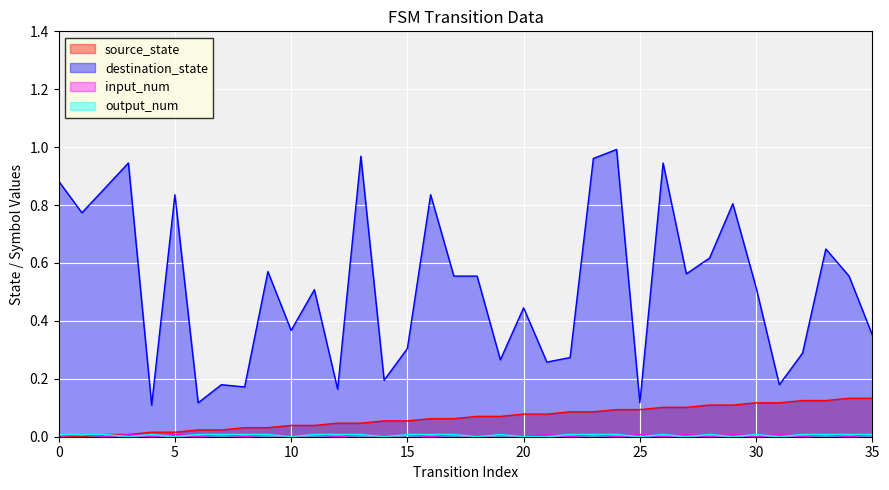

The value of destination_state at 8 is 0.0. True or false?

False